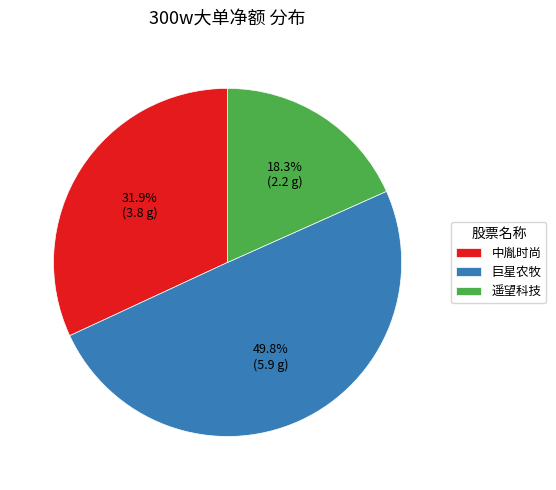

To the nearest percent, what portion does 中胤时尚 represent?

32%